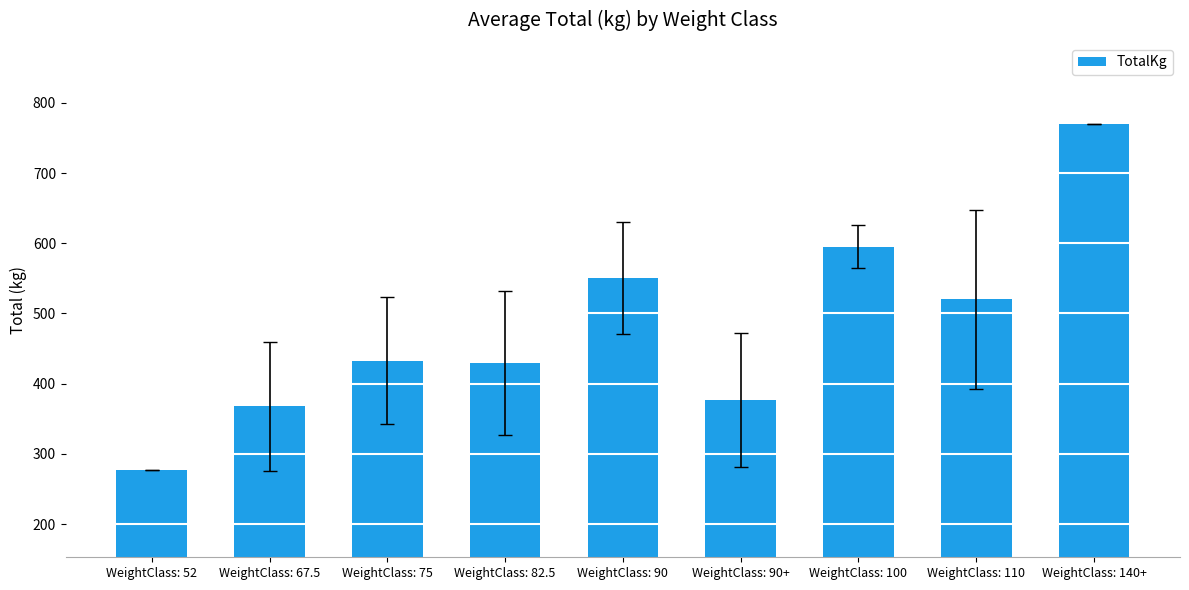

What is the ratio of the value at WeightClass: 140+ to the value at WeightClass: 52?

2.8